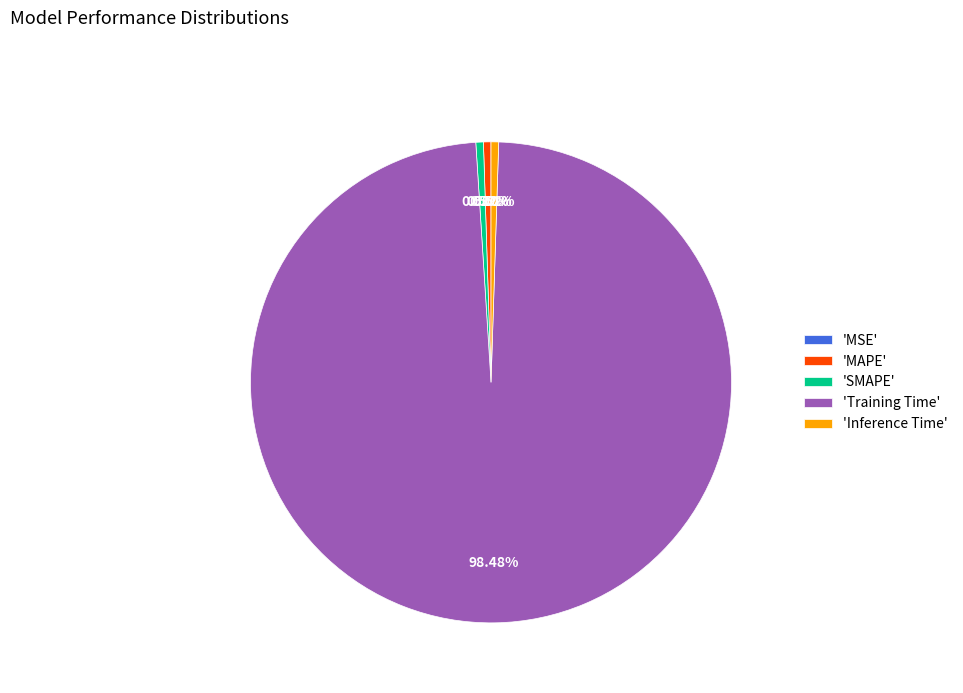

What is the largest slice in the pie chart?

'Training Time'